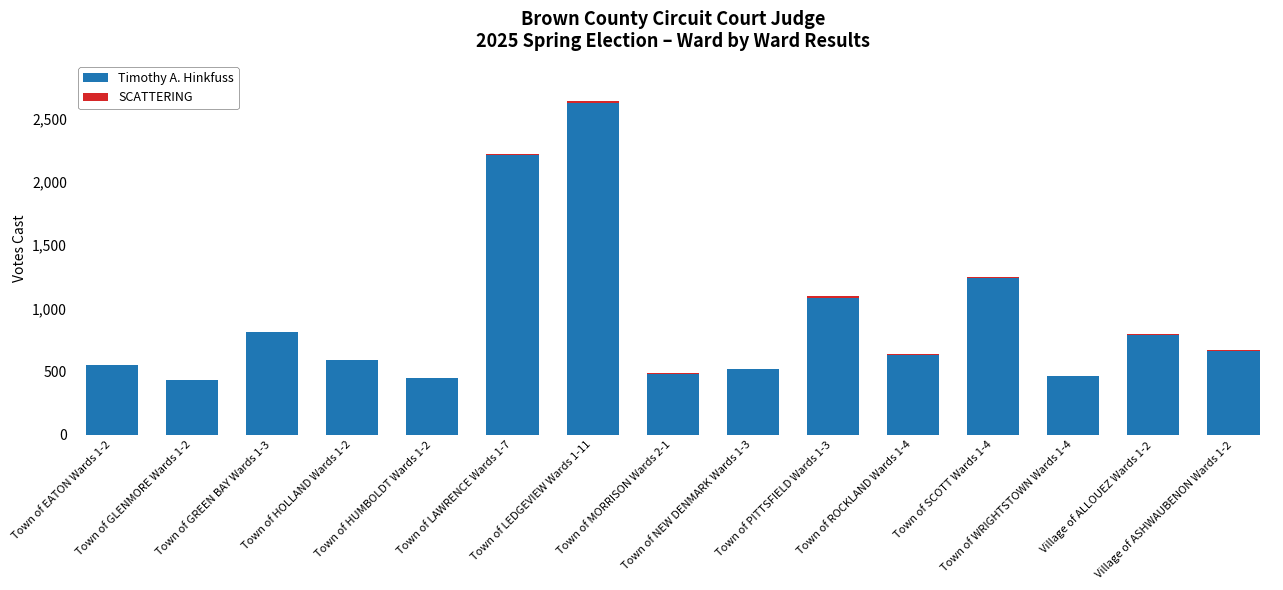

Does the chart contain stacked bars?

Yes